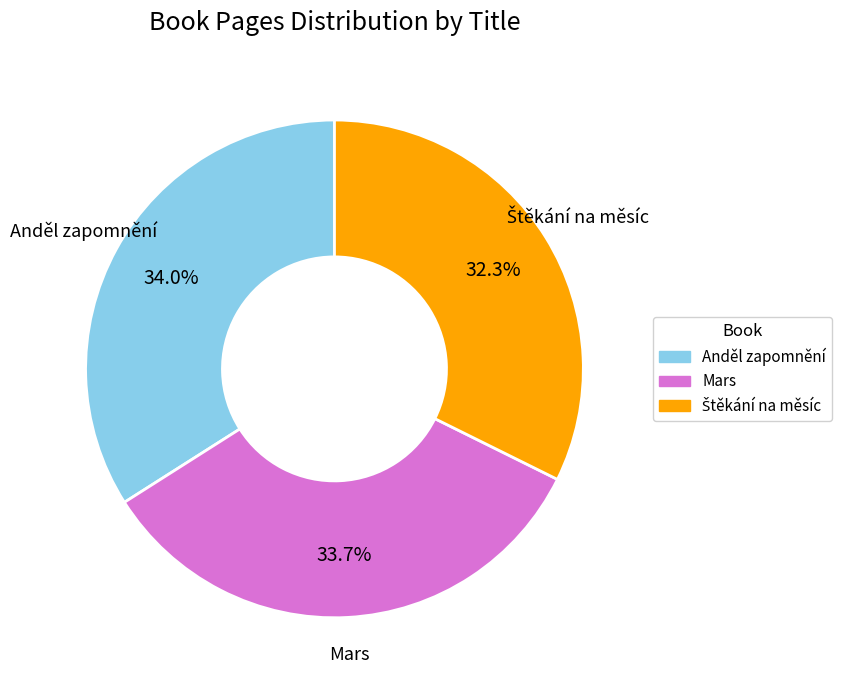

Is it true that Mars is 34% of the pie?

True